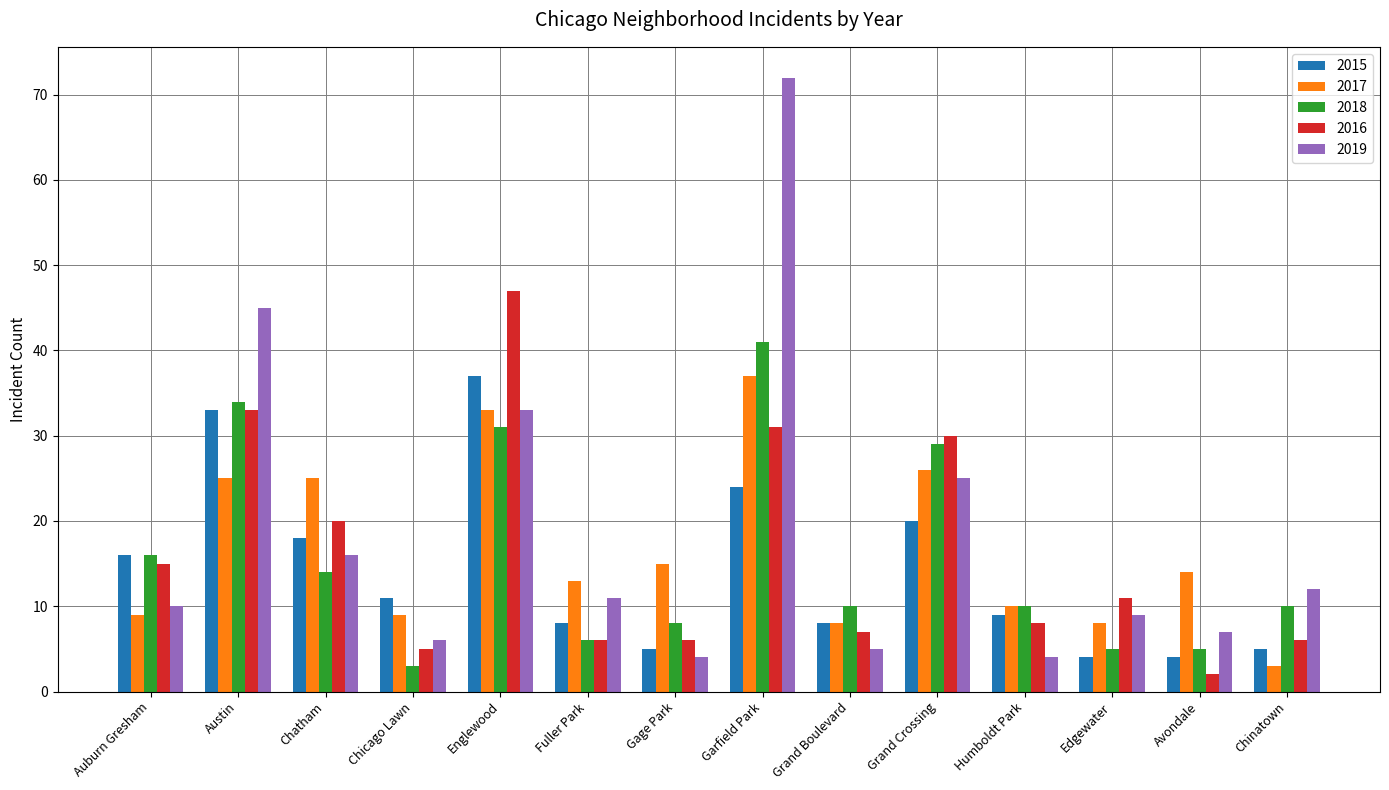

Reading right to left, extract all data points from this chart.

2015: Chinatown=5	Avondale=4	Edgewater=4	Humboldt Park=9	Grand Crossing=20	Grand Boulevard=8	Garfield Park=24	Gage Park=5	Fuller Park=8	Englewood=37	Chicago Lawn=11	Chatham=18	Austin=33	Auburn Gresham=16
2017: Chinatown=3	Avondale=14	Edgewater=8	Humboldt Park=10	Grand Crossing=26	Grand Boulevard=8	Garfield Park=37	Gage Park=15	Fuller Park=13	Englewood=33	Chicago Lawn=9	Chatham=25	Austin=25	Auburn Gresham=9
2018: Chinatown=10	Avondale=5	Edgewater=5	Humboldt Park=10	Grand Crossing=29	Grand Boulevard=10	Garfield Park=41	Gage Park=8	Fuller Park=6	Englewood=31	Chicago Lawn=3	Chatham=14	Austin=34	Auburn Gresham=16
2016: Chinatown=6	Avondale=2	Edgewater=11	Humboldt Park=8	Grand Crossing=30	Grand Boulevard=7	Garfield Park=31	Gage Park=6	Fuller Park=6	Englewood=47	Chicago Lawn=5	Chatham=20	Austin=33	Auburn Gresham=15
2019: Chinatown=12	Avondale=7	Edgewater=9	Humboldt Park=4	Grand Crossing=25	Grand Boulevard=5	Garfield Park=72	Gage Park=4	Fuller Park=11	Englewood=33	Chicago Lawn=6	Chatham=16	Austin=45	Auburn Gresham=10